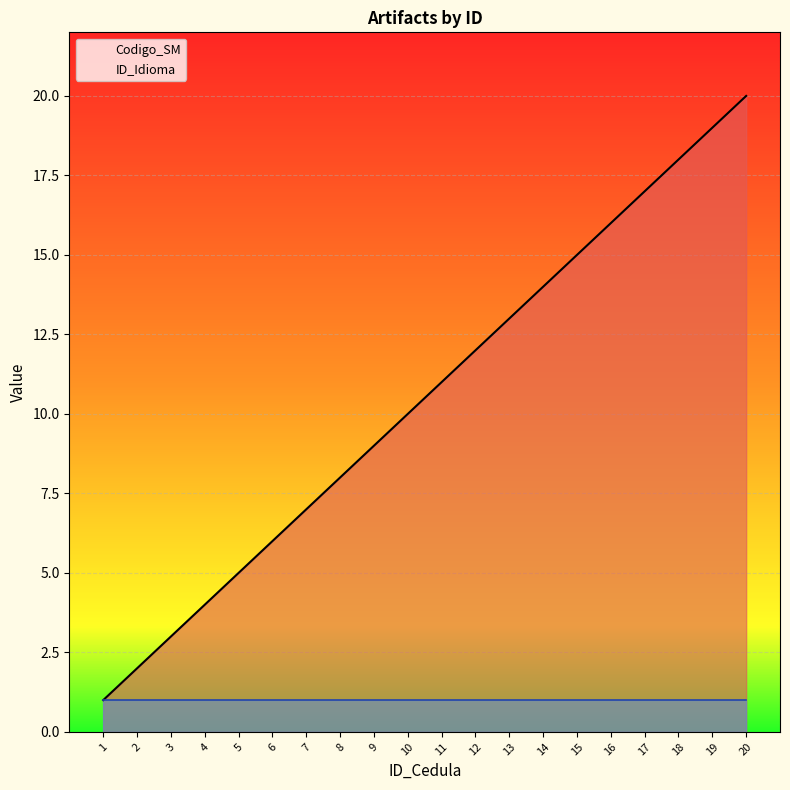

At which label does Codigo_SM reach its peak?

20